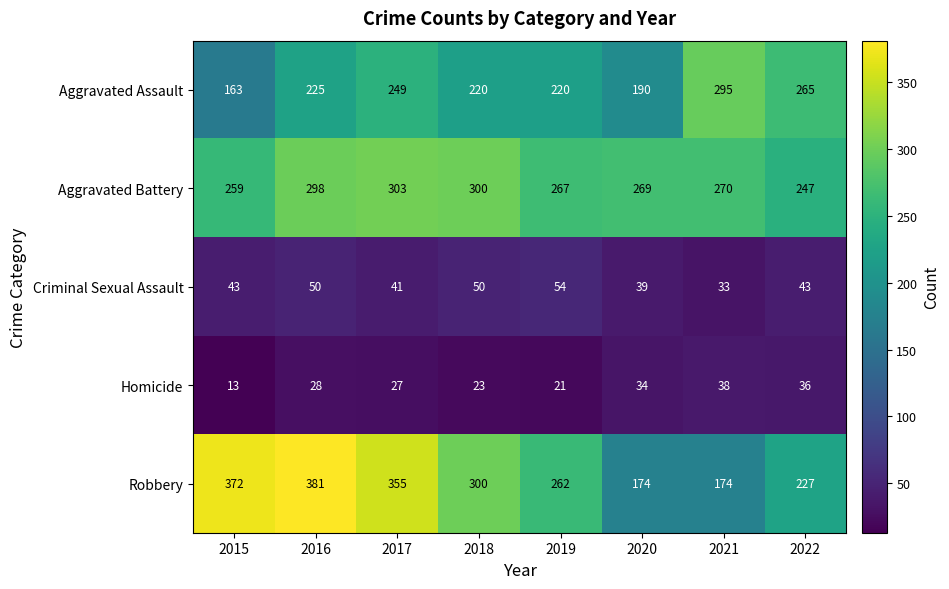

Rank the series at 2016 from highest to lowest value.

Robbery, Aggravated Battery, Aggravated Assault, Criminal Sexual Assault, Homicide